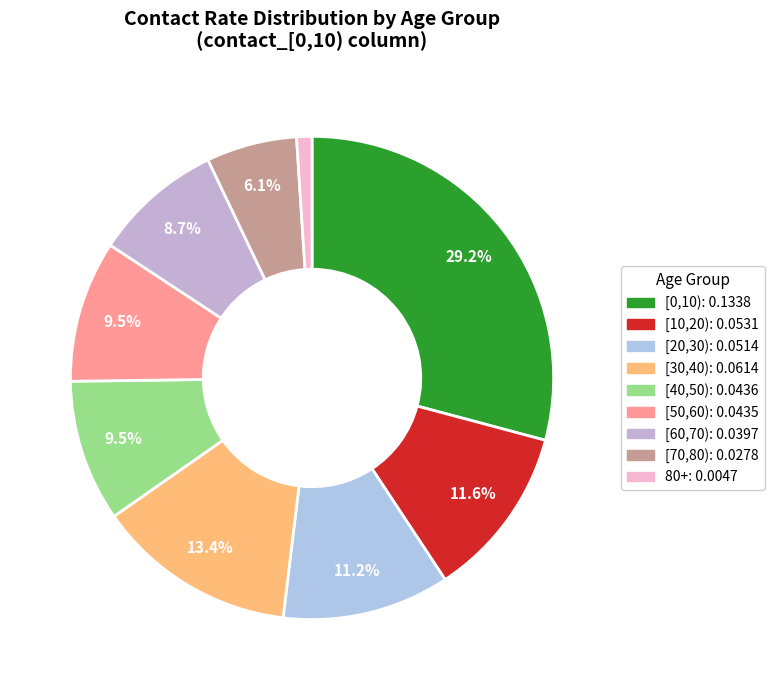

How many slices are in this pie chart?

9